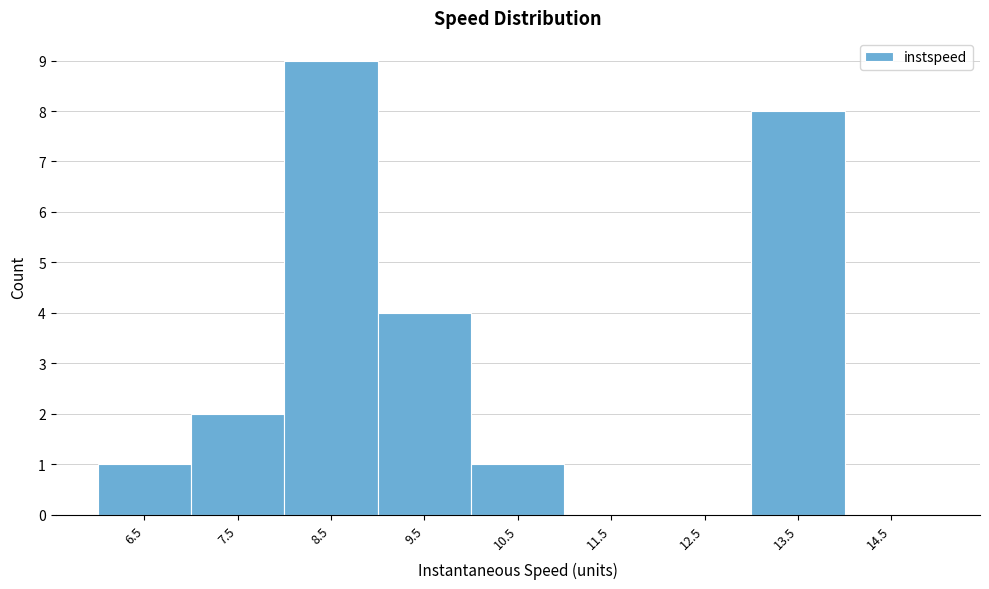

How tall is the bar that spans 13 to 14 on the x-axis? The values are not printed on the chart, so give them approximately, as read against the axis.

8